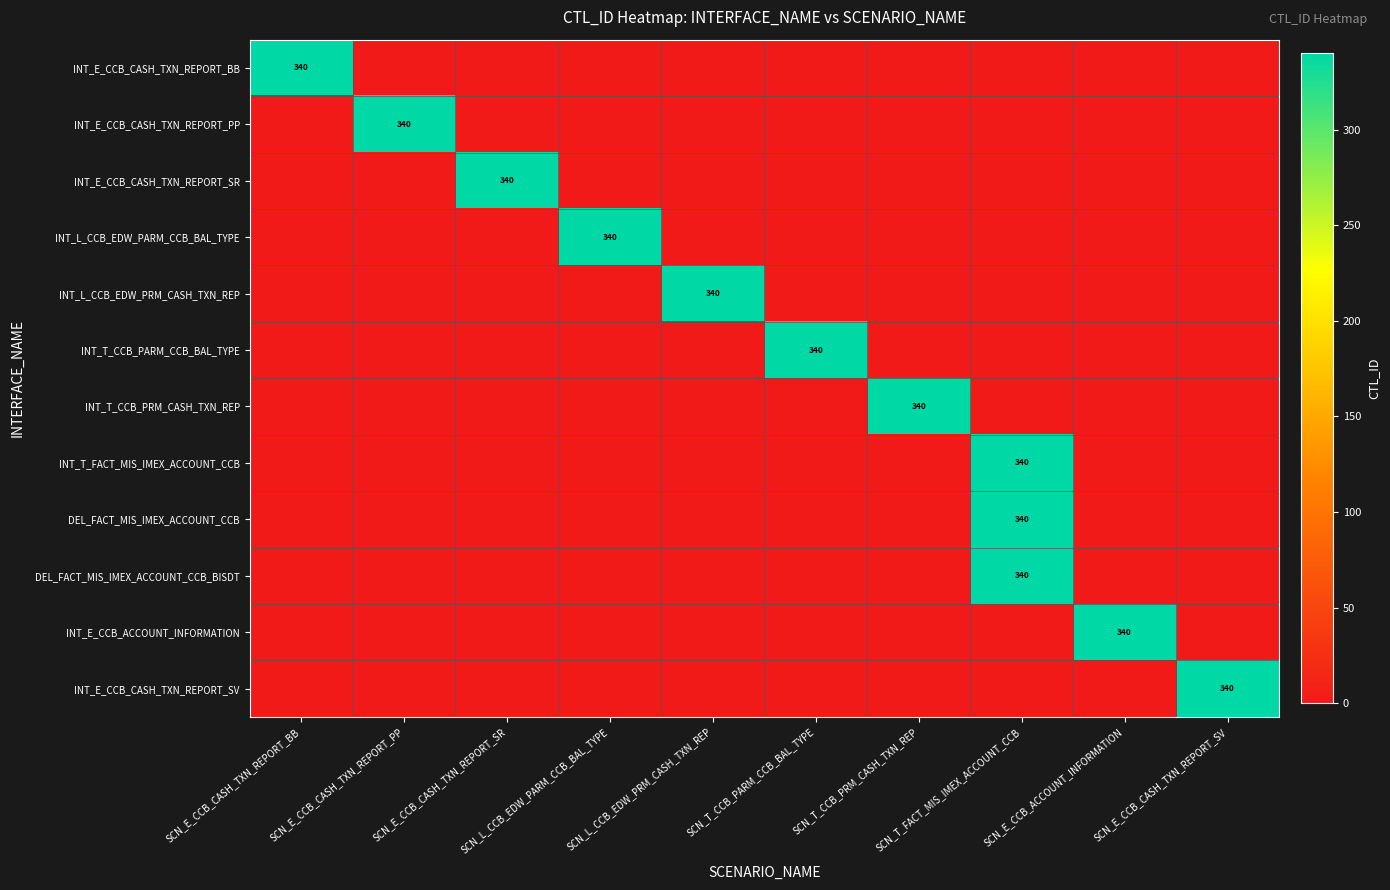

Which series has the widest spread of values?

INT_E_CCB_CASH_TXN_REPORT_BB